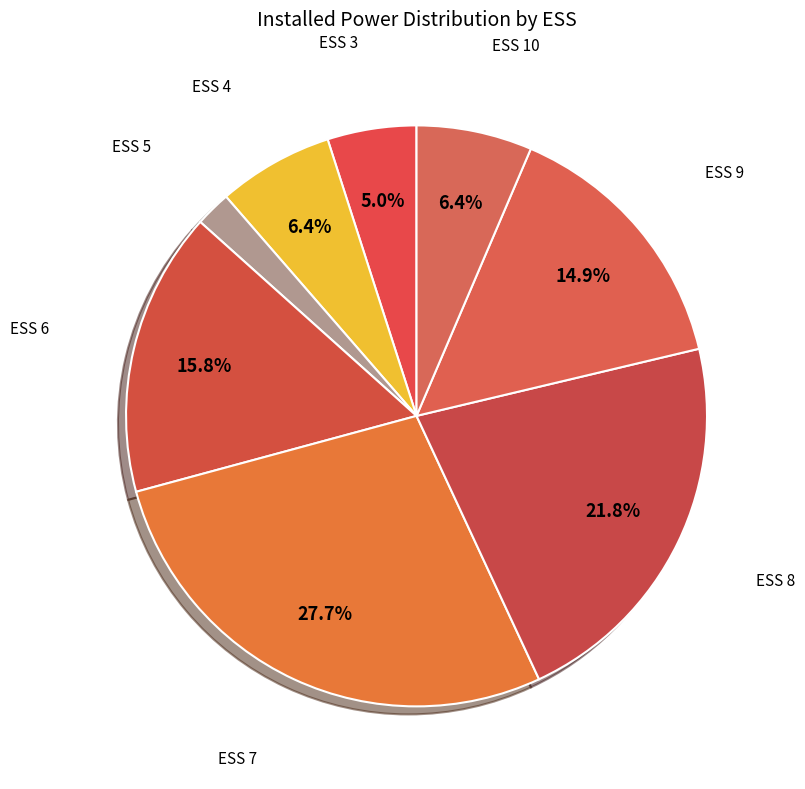

Count the number of slices in the pie.

8